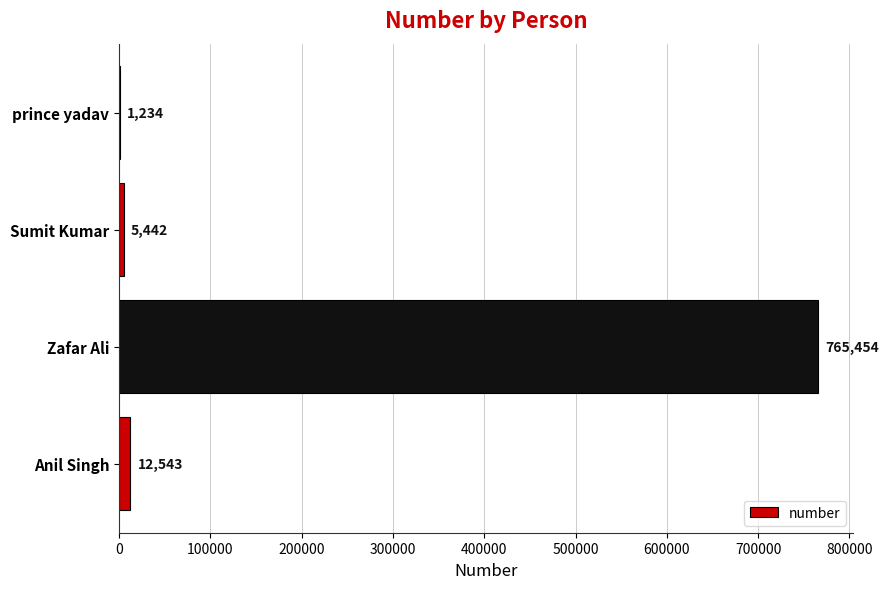

Does the chart contain stacked bars?

No